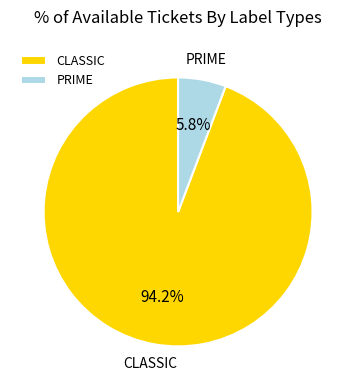

To the nearest percent, what is the combined percentage of CLASSIC and PRIME?

100%